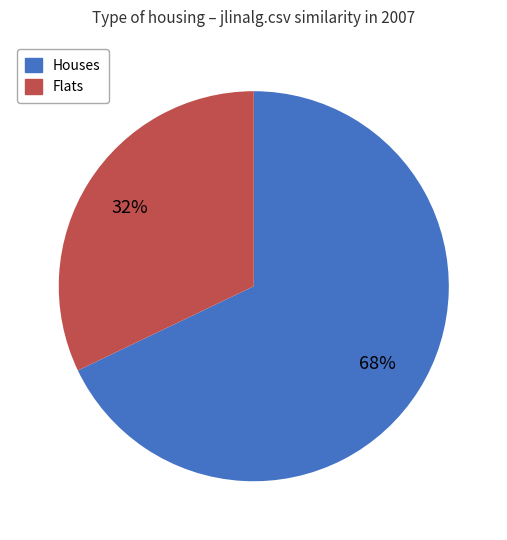

Combined, do Houses and Flats account for over 50%?

Yes